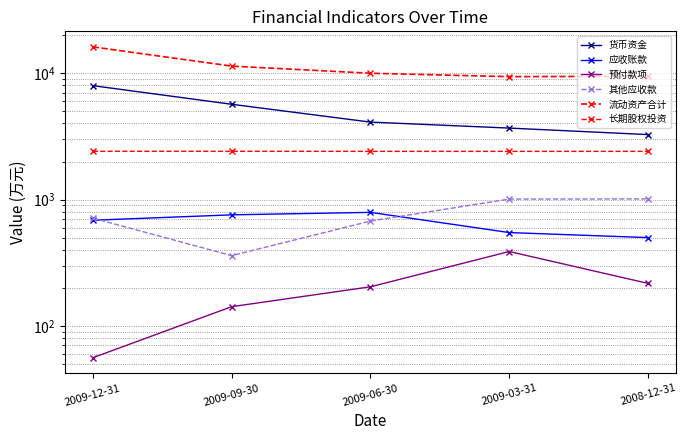

Count the number of data series in this chart.

6